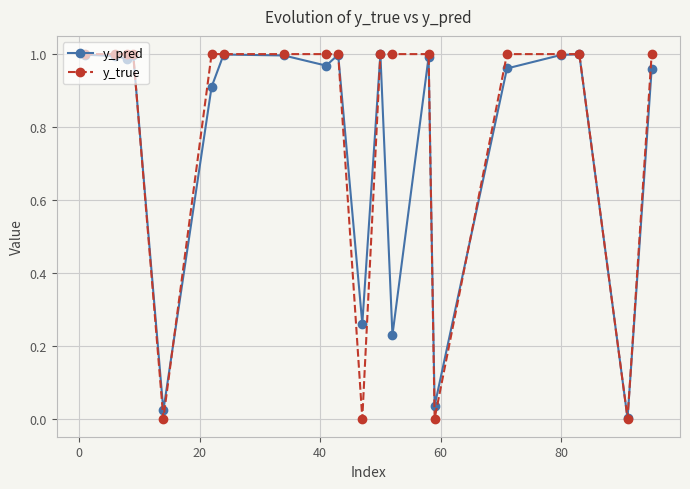

How many y_true values are between 1 and 2?

16